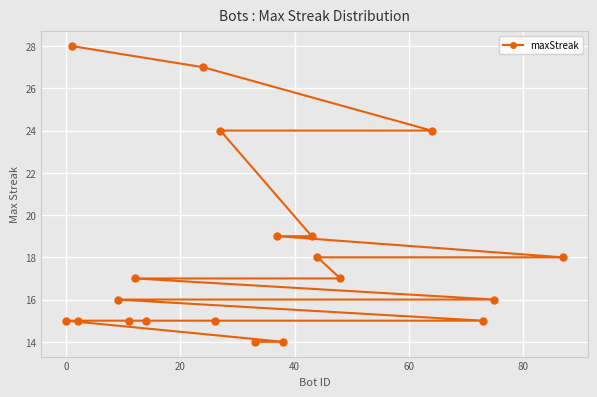

Reading left to right, extract all data points from this chart.

15	28	15	16	15	17	15	27	15	24	14	19	14	19	18	17	24	15	16	18